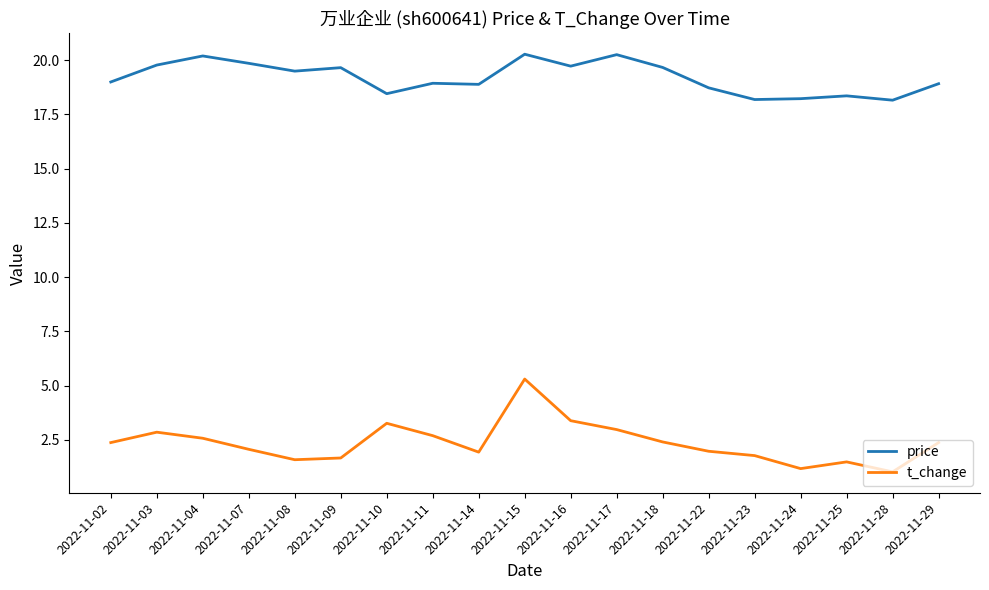

Rank the series by their maximum value, from highest to lowest.

price, t_change